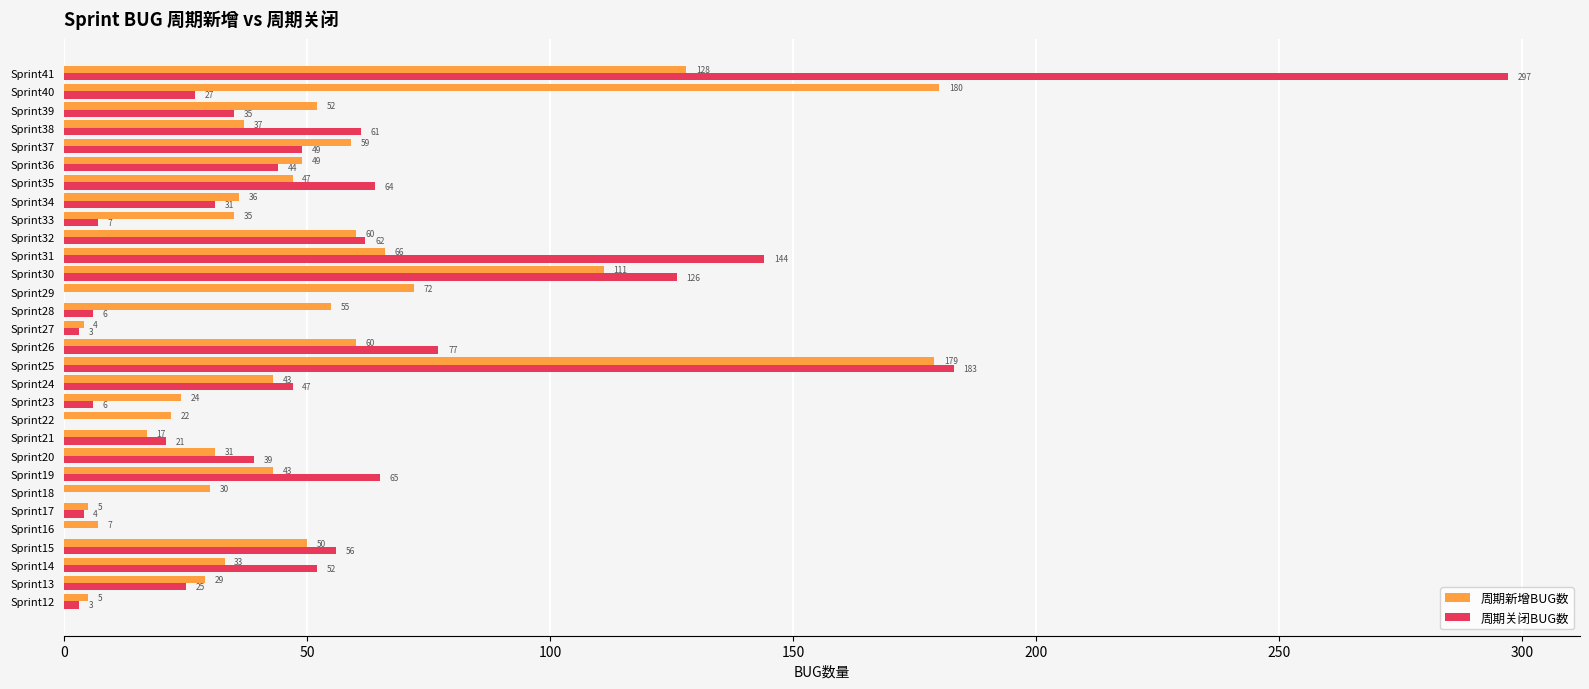

How many distinct data groups are displayed?

2